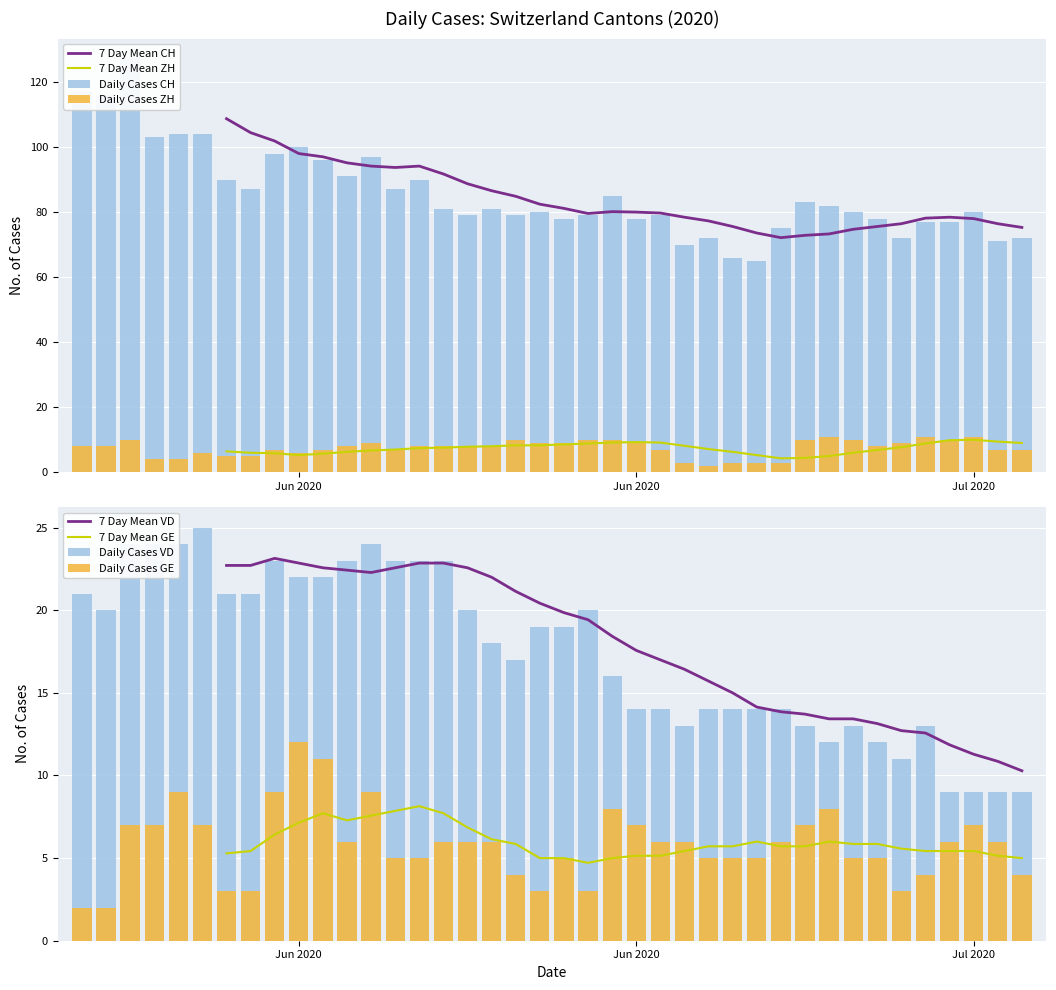

What is the average value of the VD series?

17